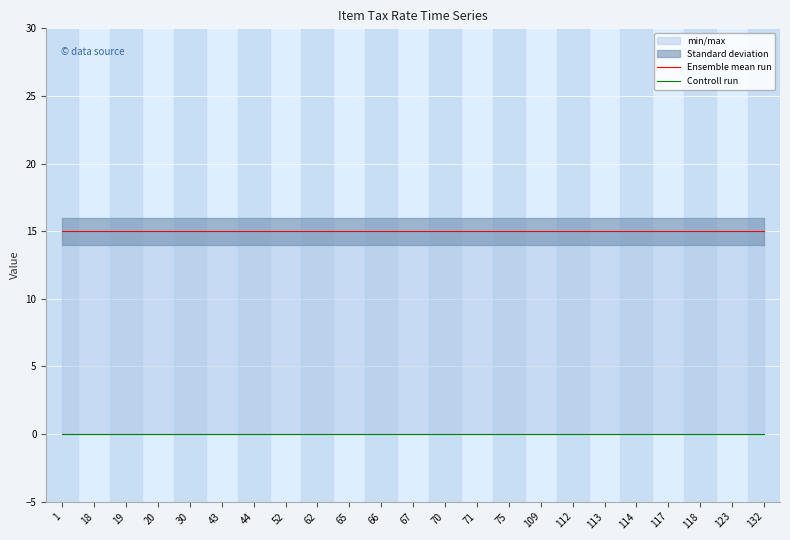

Is it true that Ensemble mean run equals 15 at 117?

True